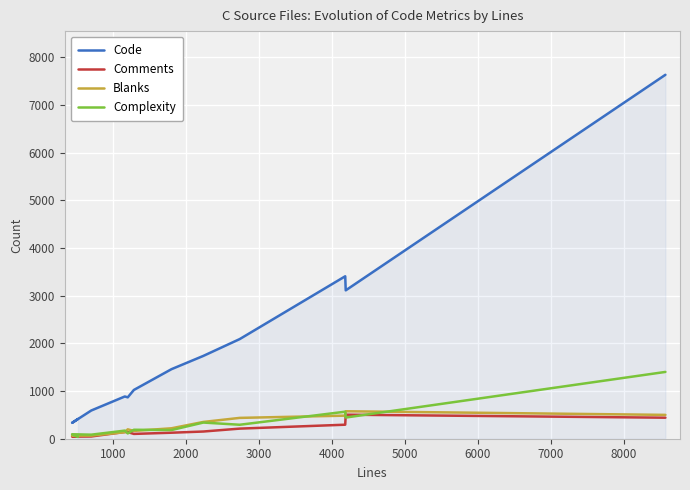

What is the sum of all Complexity values?

3911